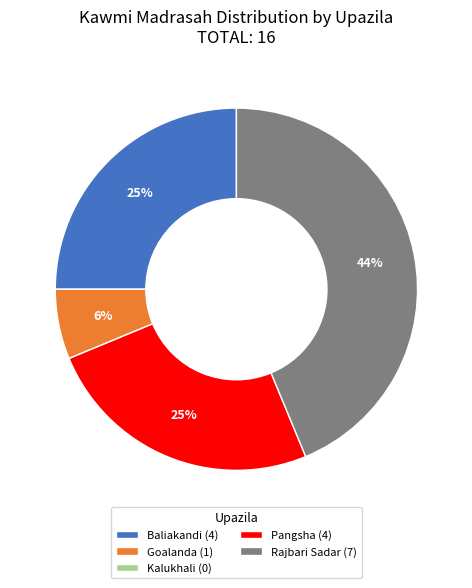

True or false: Goalanda accounts for 6% of the total.

True